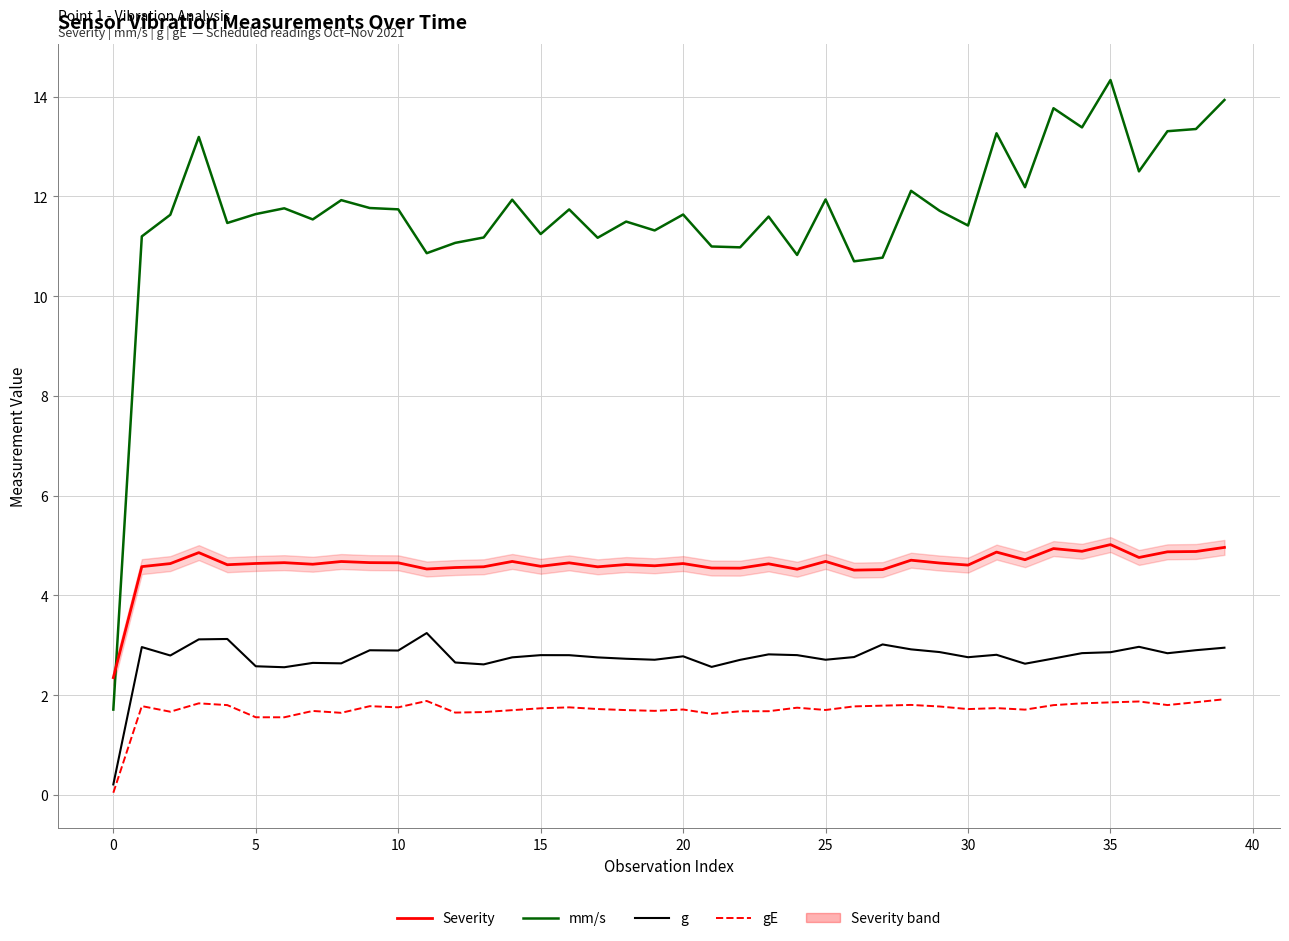

What is the minimum value for mm/s?

1.7